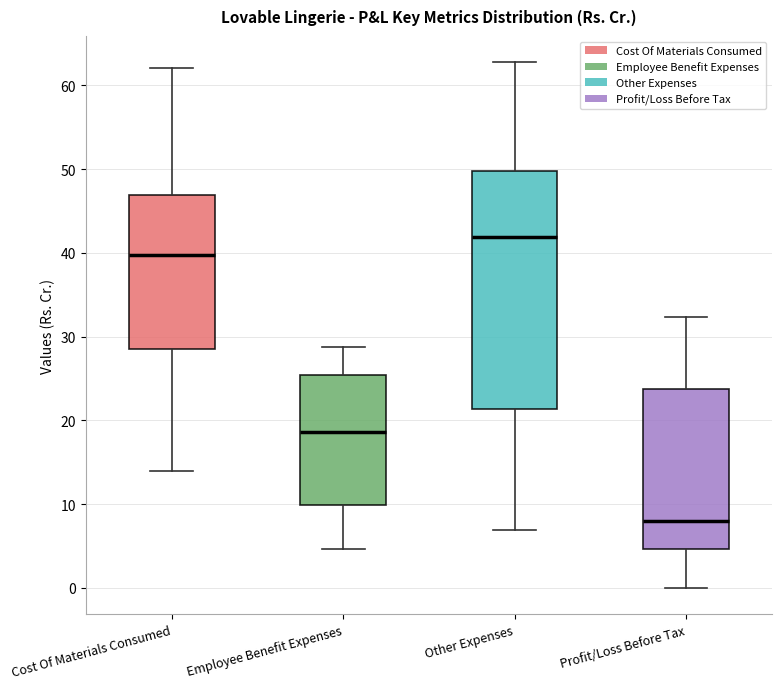

Which box is the tallest, from its lower edge to its upper edge?

Other Expenses